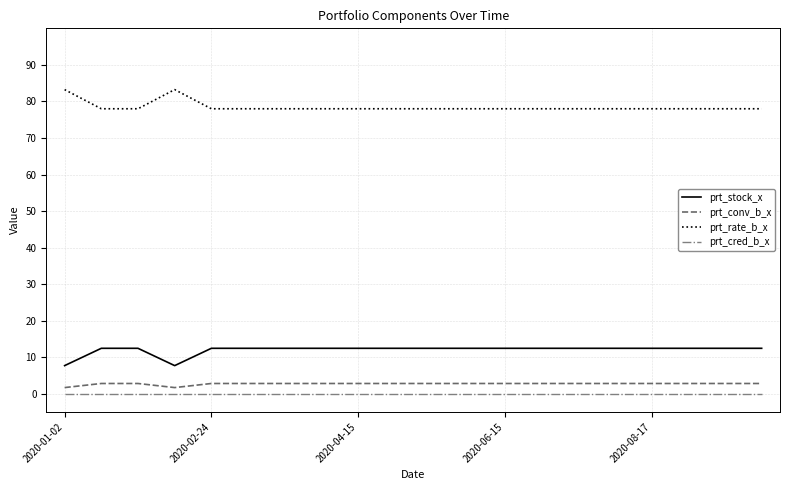

True or false: prt_conv_b_x and prt_stock_x intersect in this chart.

False